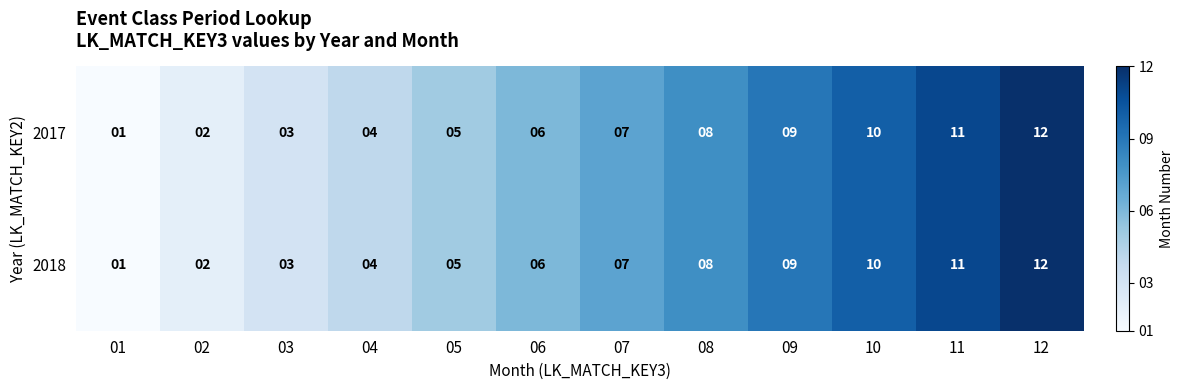

Count the number of data series in this chart.

2